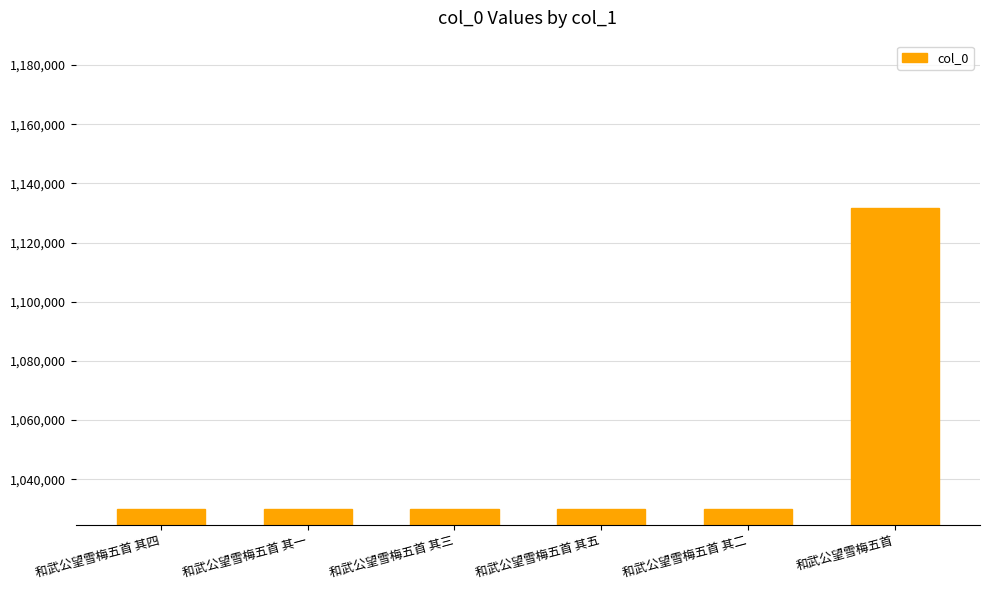

What is the sum of the values at 和武公望雪梅五首 其二 and 和武公望雪梅五首 其四?

2059554